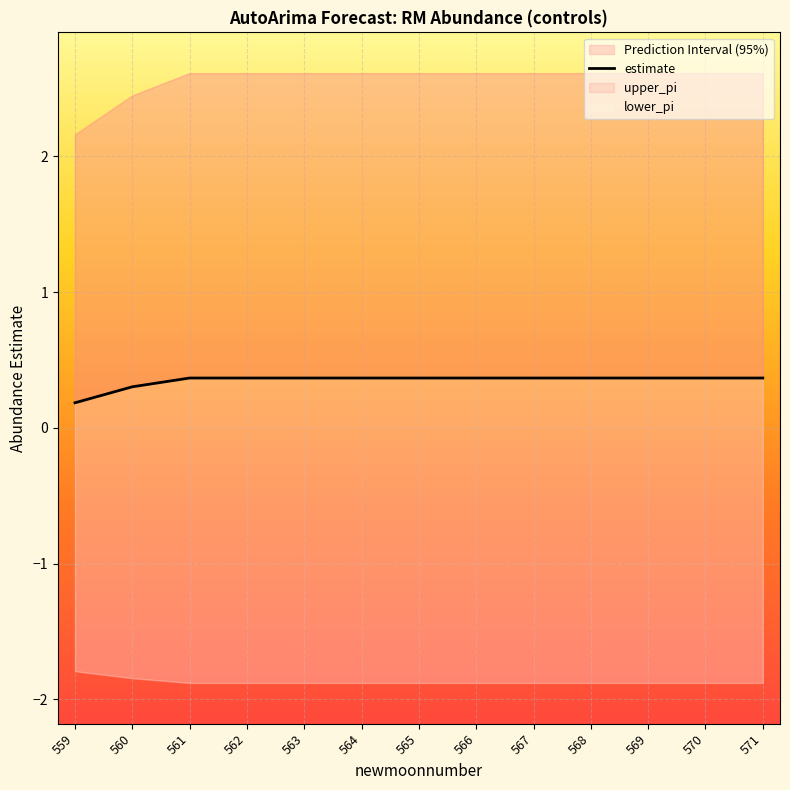

List the labels in order of value, largest first.

561, 562, 563, 564, 565, 566, 567, 568, 569, 570, 571, 560, 559